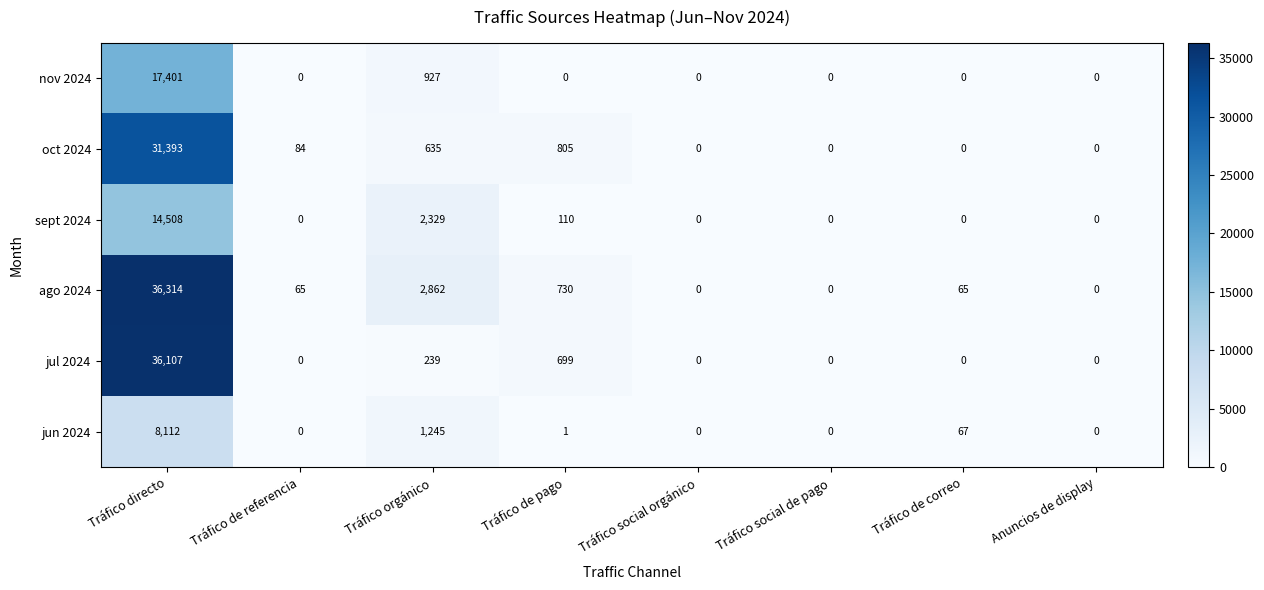

The nov 2024 series shows -8979 at Anuncios de display. True or false?

False